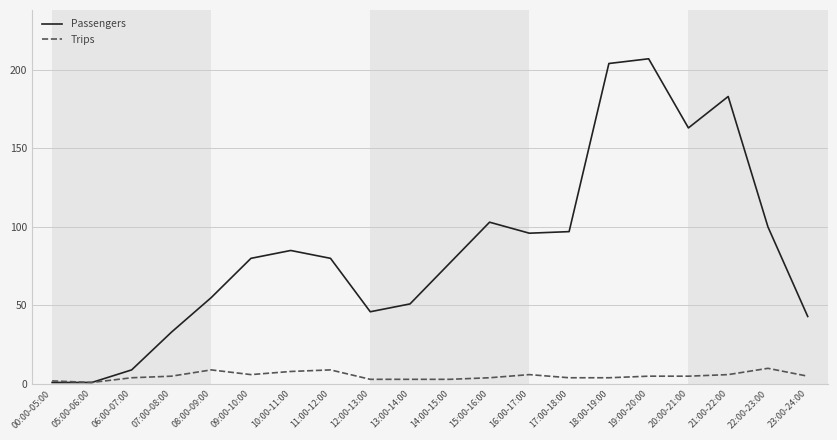

How many lines are shown in the chart?

2